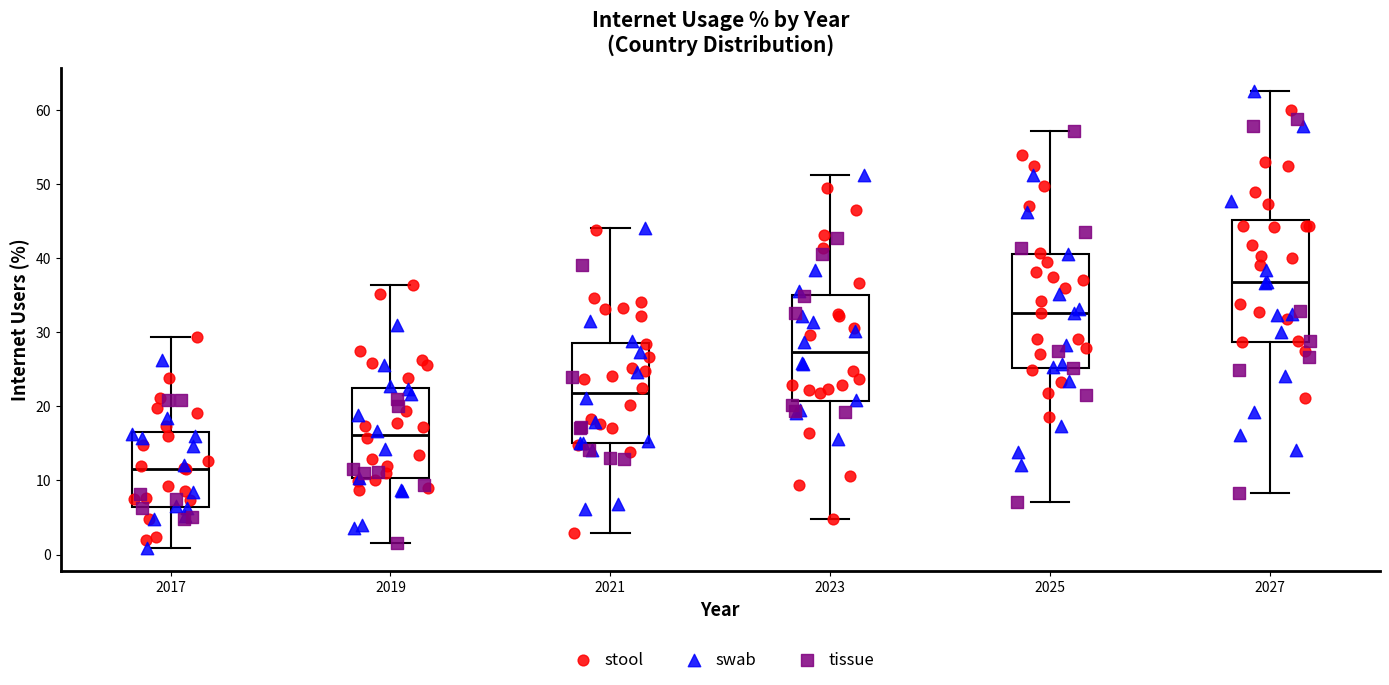

Which box's median line is the lowest?

2017